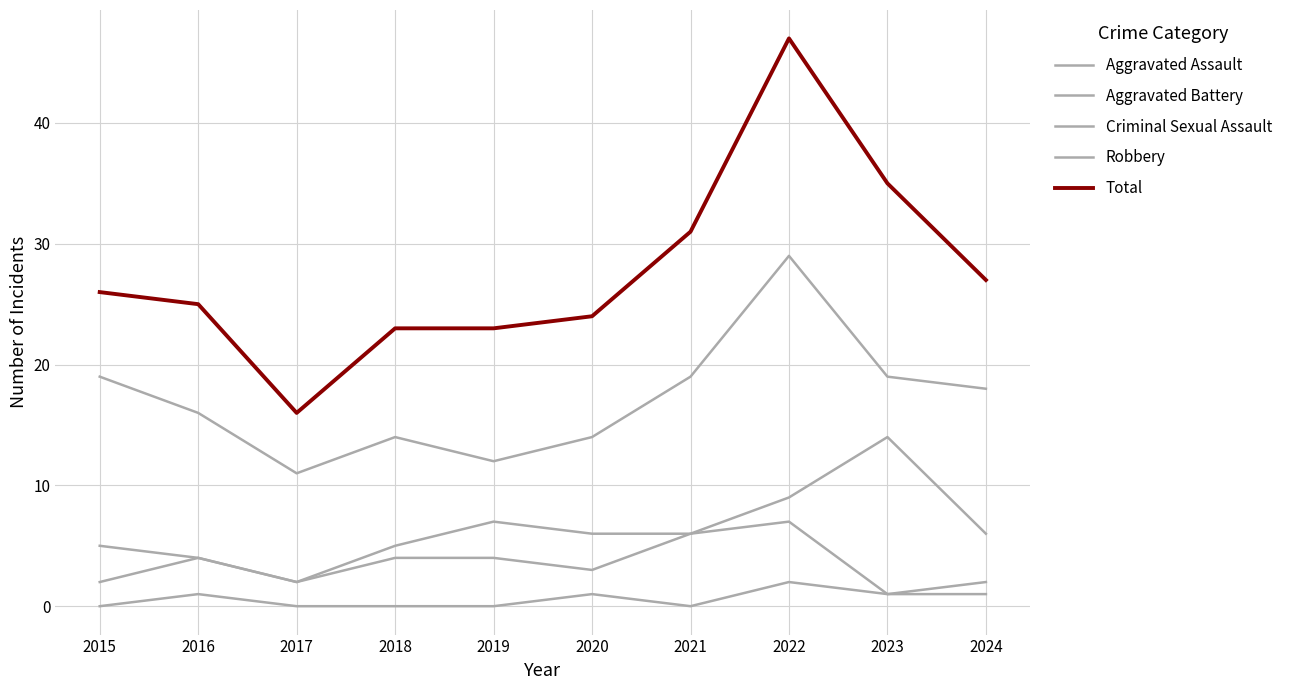

How many lines are shown in the chart?

5